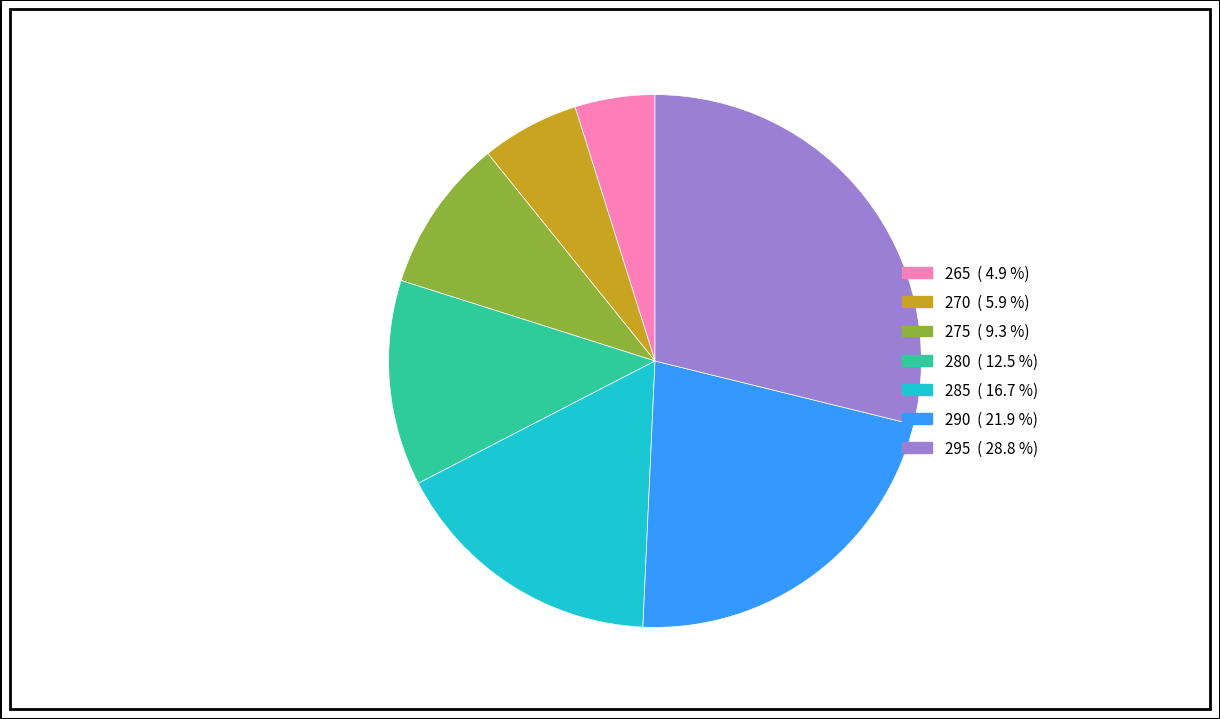

Does 265 represent more than half of the total?

No